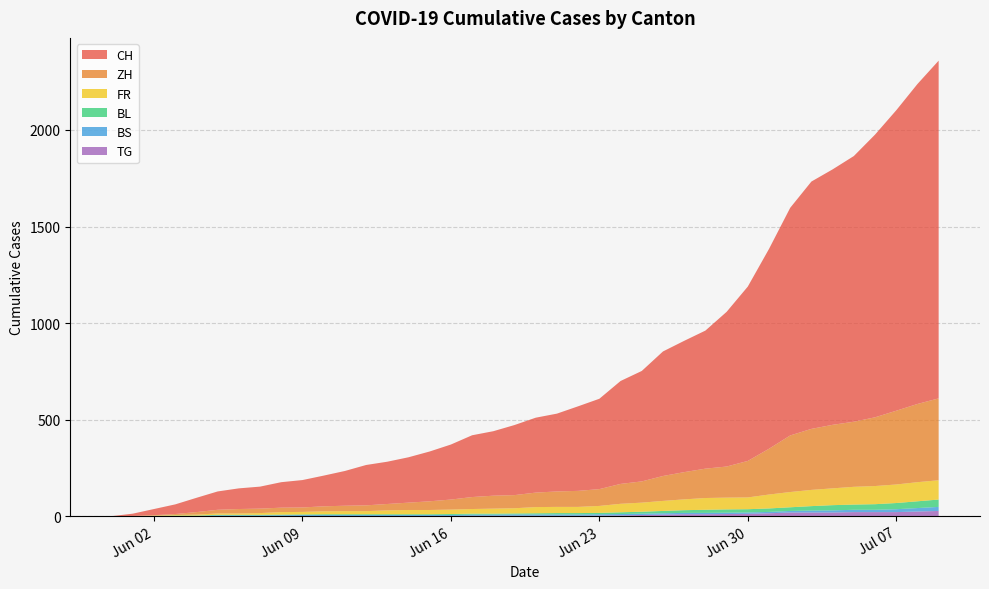

Reading left to right, extract all data points from this chart.

CH: 0	12	32	50	74	95	107	114	132	142	159	180	209	219	235	258	285	320	334	363	388	403	438	468	533	572	645	680	715	801	903	1035	1179	1281	1323	1376	1464	1556	1657	1749
ZH: 0	0	2	5	13	19	23	23	23	23	26	28	30	33	38	45	52	62	67	68	75	80	83	87	103	110	129	141	152	161	189	237	293	316	329	337	356	382	405	424
FR: 0	0	2	3	5	7	7	9	13	13	15	16	16	20	22	22	23	24	26	27	32	32	32	36	44	47	52	56	61	61	61	72	79	84	87	92	94	96	99	100
BL: 0	1	1	2	2	3	3	3	3	3	4	4	4	4	4	4	5	5	5	5	6	7	7	7	9	10	12	14	16	17	17	18	19	23	27	27	29	32	35	38
BS: 0	0	0	1	1	4	4	4	4	5	5	5	5	5	5	5	5	6	6	7	7	7	7	7	7	7	7	7	7	7	7	7	8	10	11	12	12	15	18	21
TG: 0	0	0	0	0	0	0	0	1	1	1	1	1	1	1	1	1	2	2	2	2	2	2	3	4	6	8	10	10	11	12	15	19	19	19	21	21	21	24	27